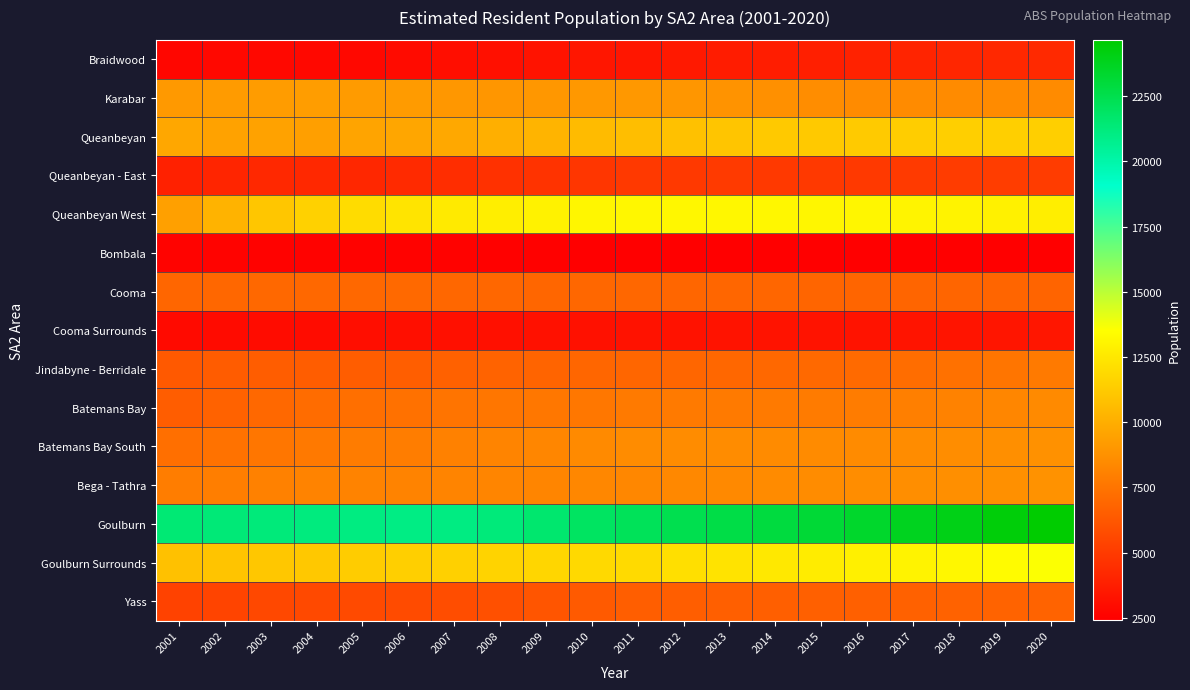

What is the maximum value shown in the chart?

24635